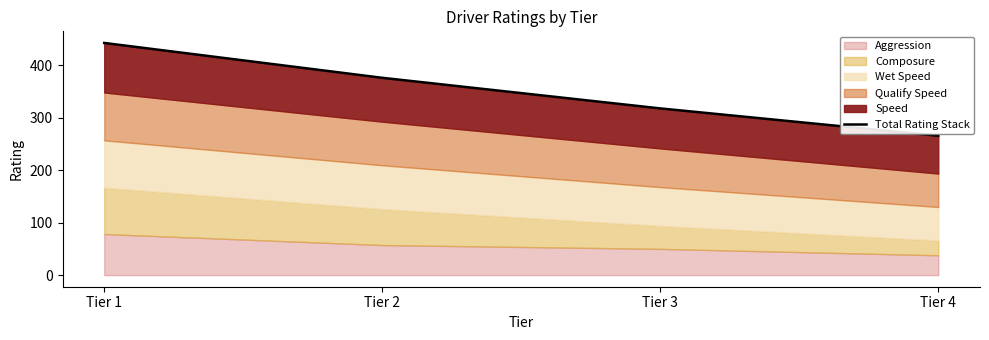

What is the value of the 1st point from the left?

442.2